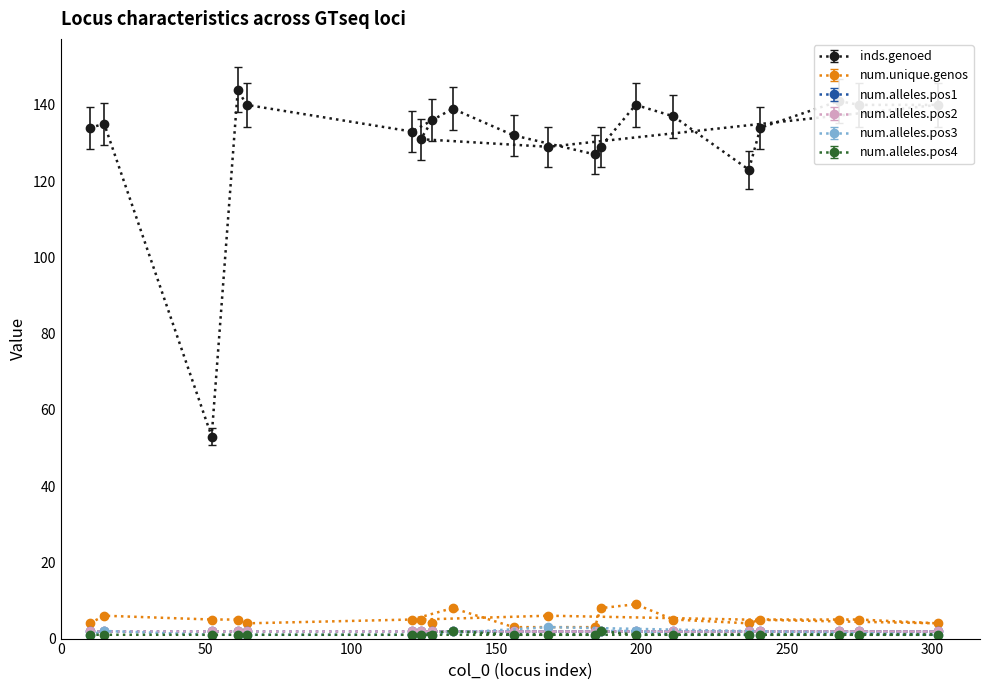

What is the difference between the maximum and minimum values in the num.unique.genos series?

6.0